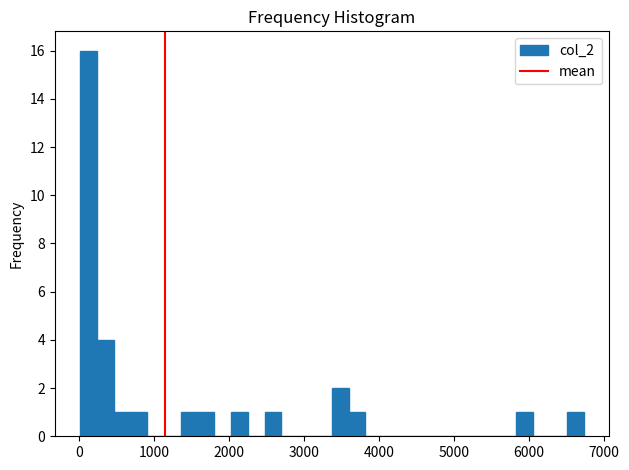

Around what value on the x-axis is the tallest bar? Give the approximate position of its centre, as read against the axis.

100